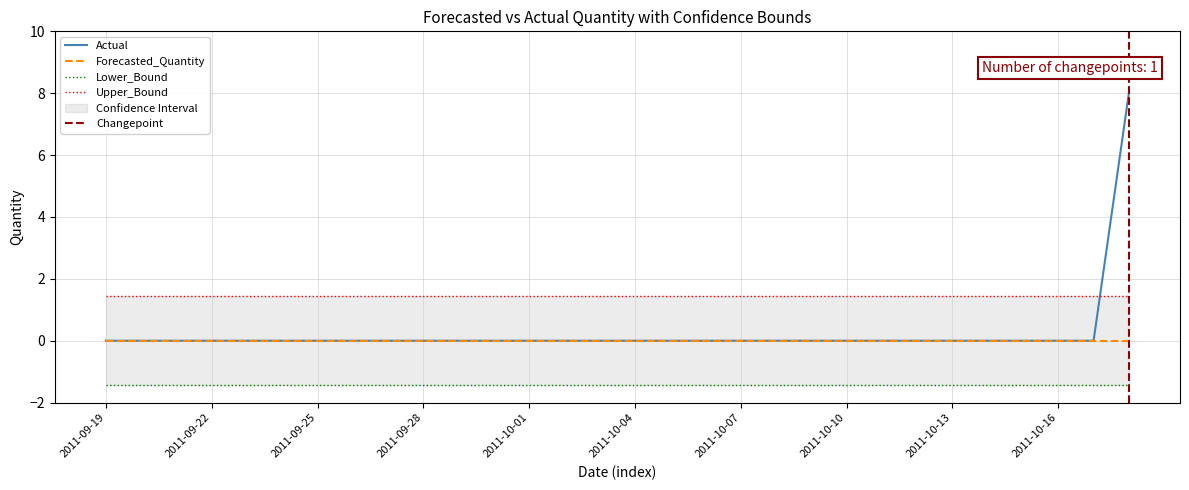

What is the label of the 9th point from the right?

2011-10-10